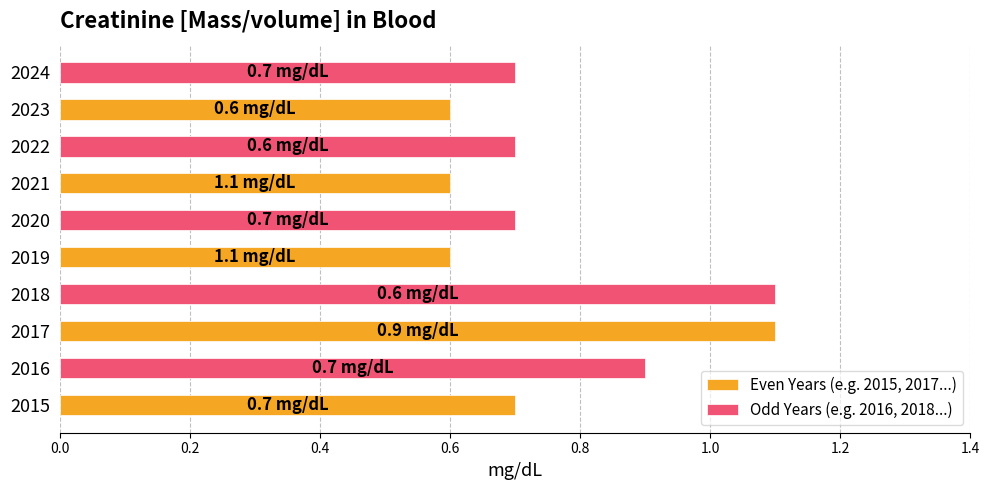

What is the difference between the maximum and second lowest values in the Odd Years (e.g. 2016, 2018...) series?

0.4